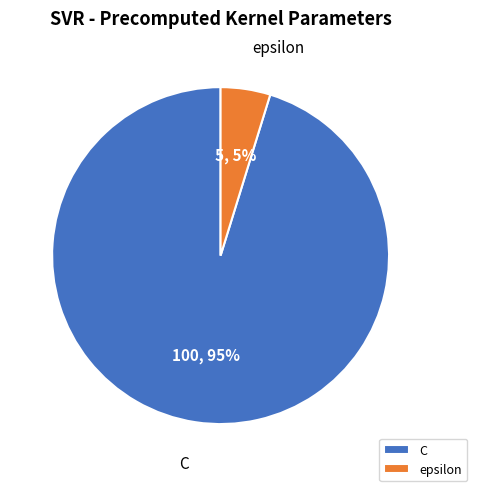

True or false: epsilon accounts for 20% of the total.

False